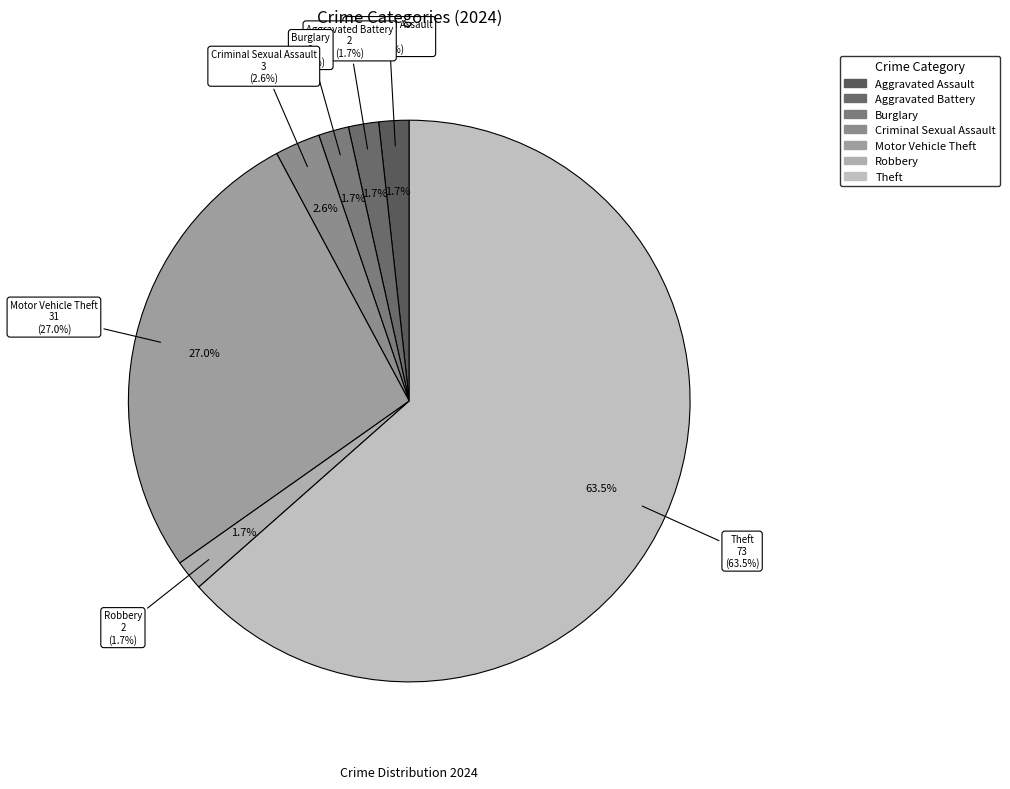

True or false: Burglary accounts for 1% of the total.

False